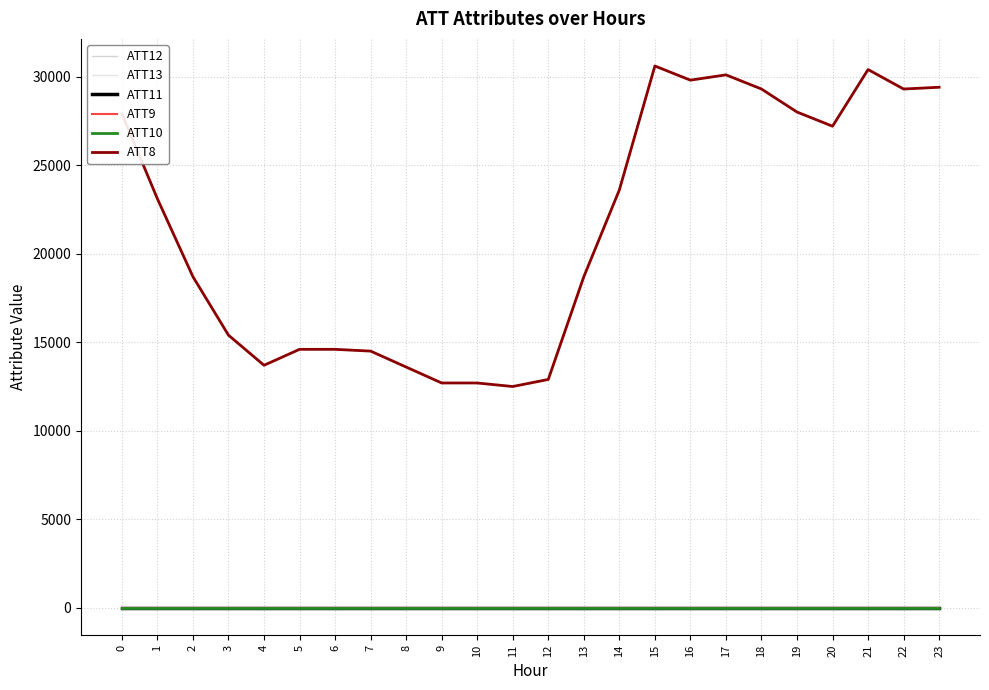

At how many categories does at least one series exceed 16169?

14